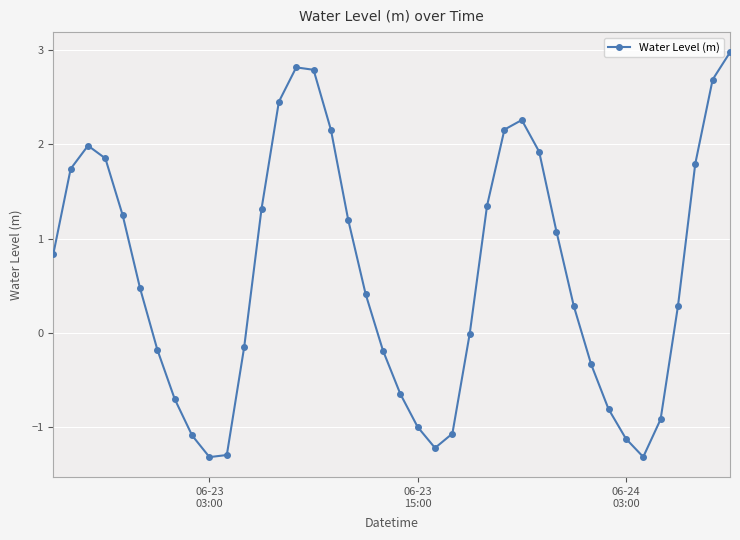

What is the sum of all values?

24.7